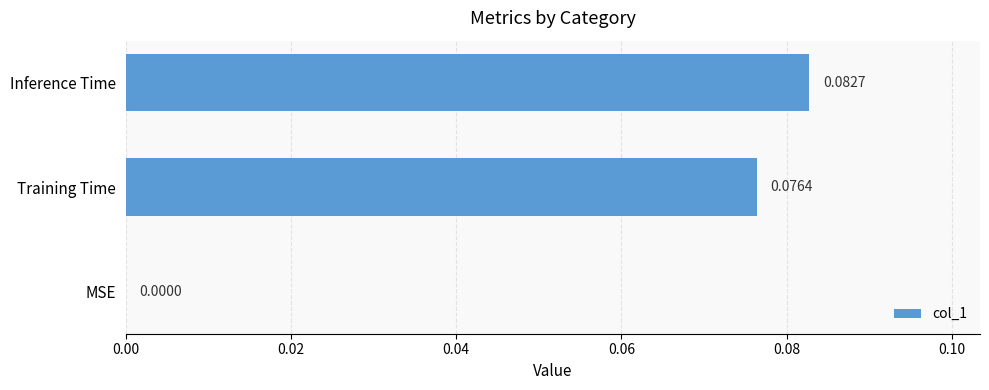

At which label is the value closest to 0?

MSE